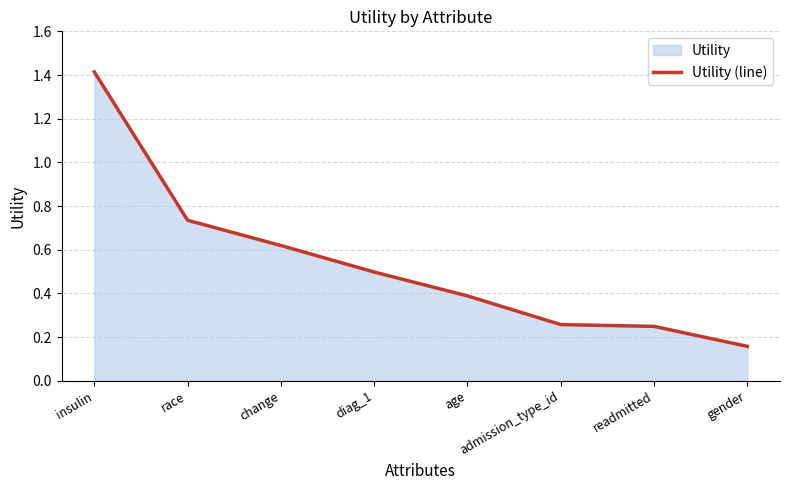

What is the maximum value shown in the chart?

1.4